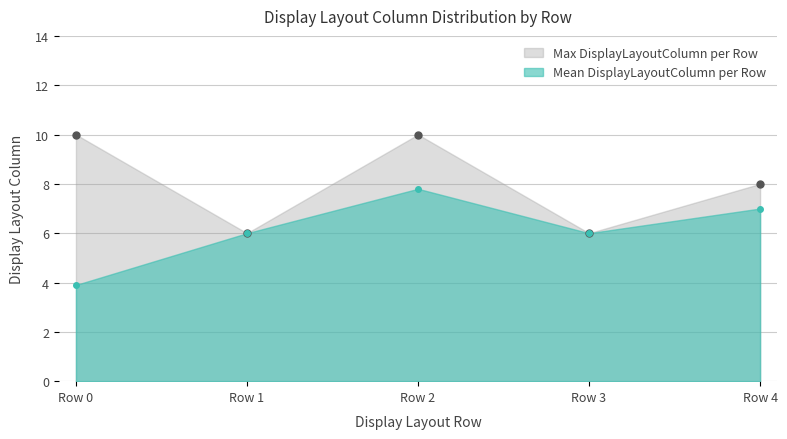

What is the greatest value displayed?

10.0